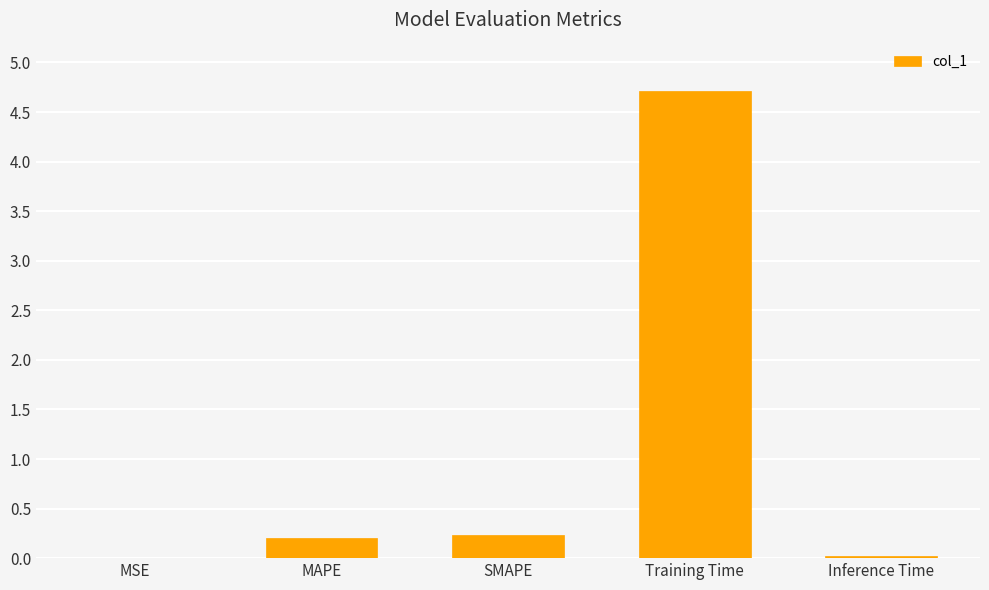

Which has a higher value, MAPE or Training Time?

Training Time